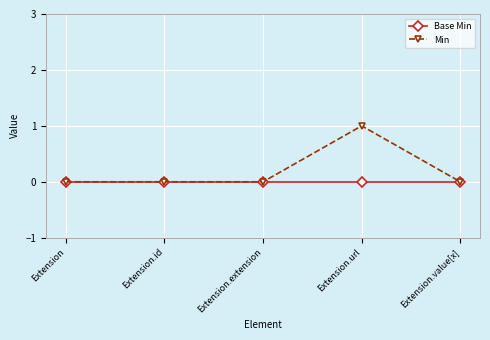

True or false: Base Min has more than 2 points higher than both neighbors.

False